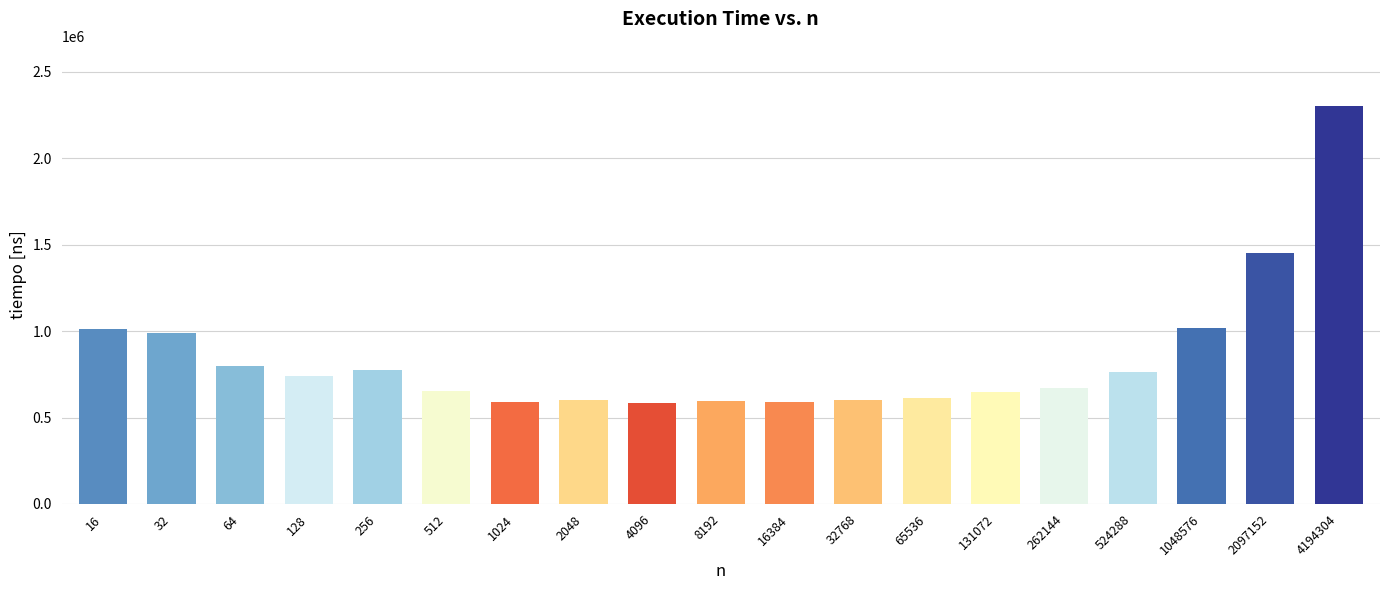

What is the value of the 13th bar from the left?

615611